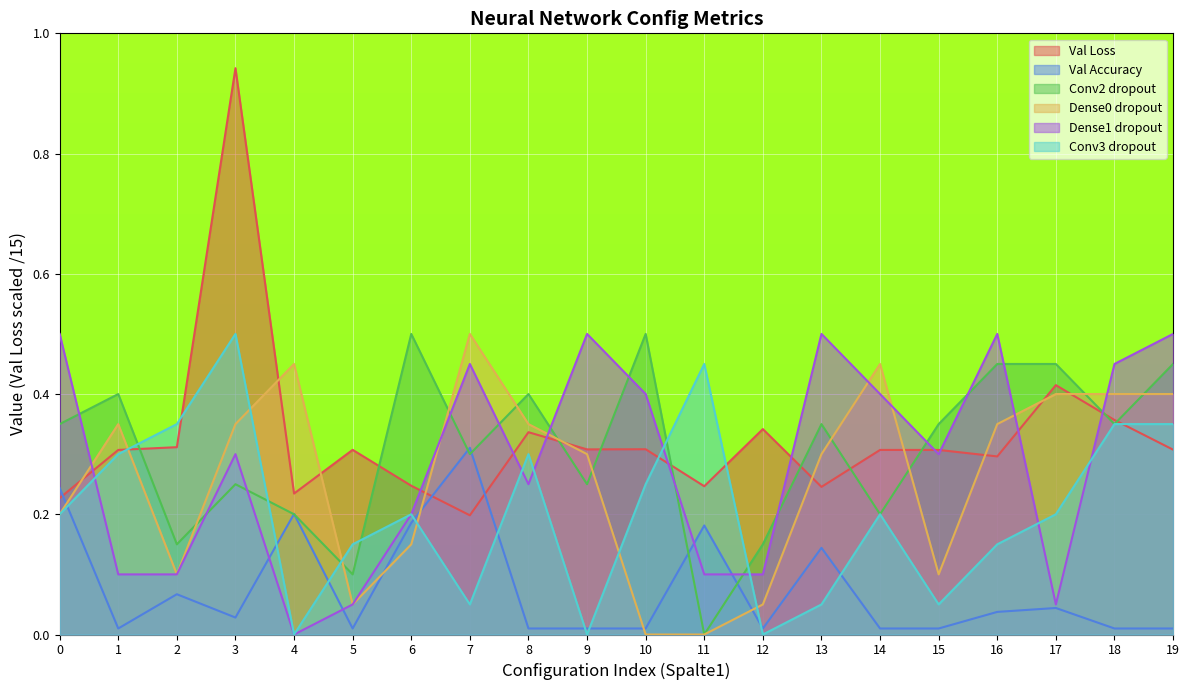

Read the Dense1 dropout value at 3.

0.3